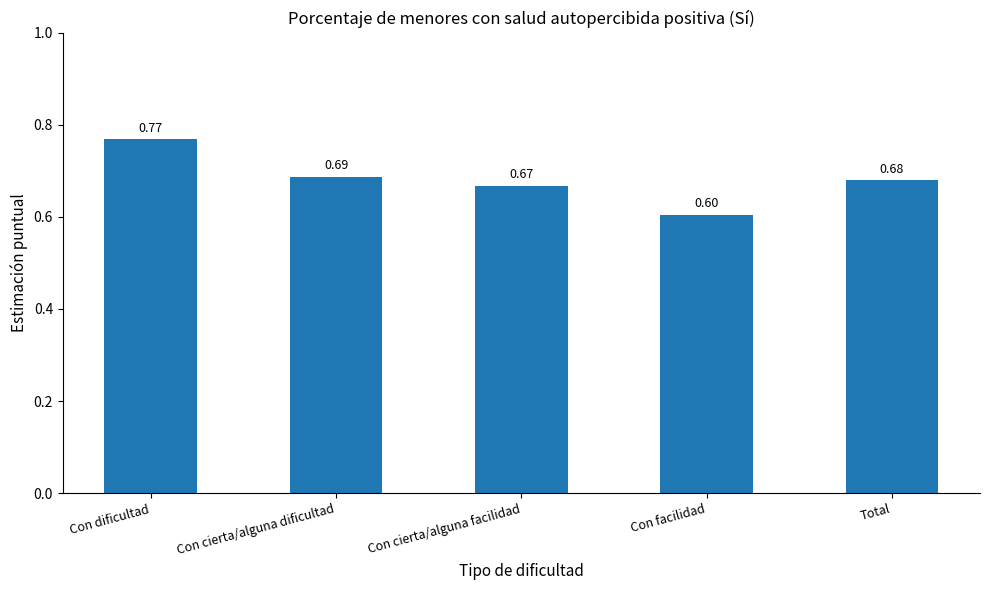

What is the label of the 4th bar from the left?

Con facilidad